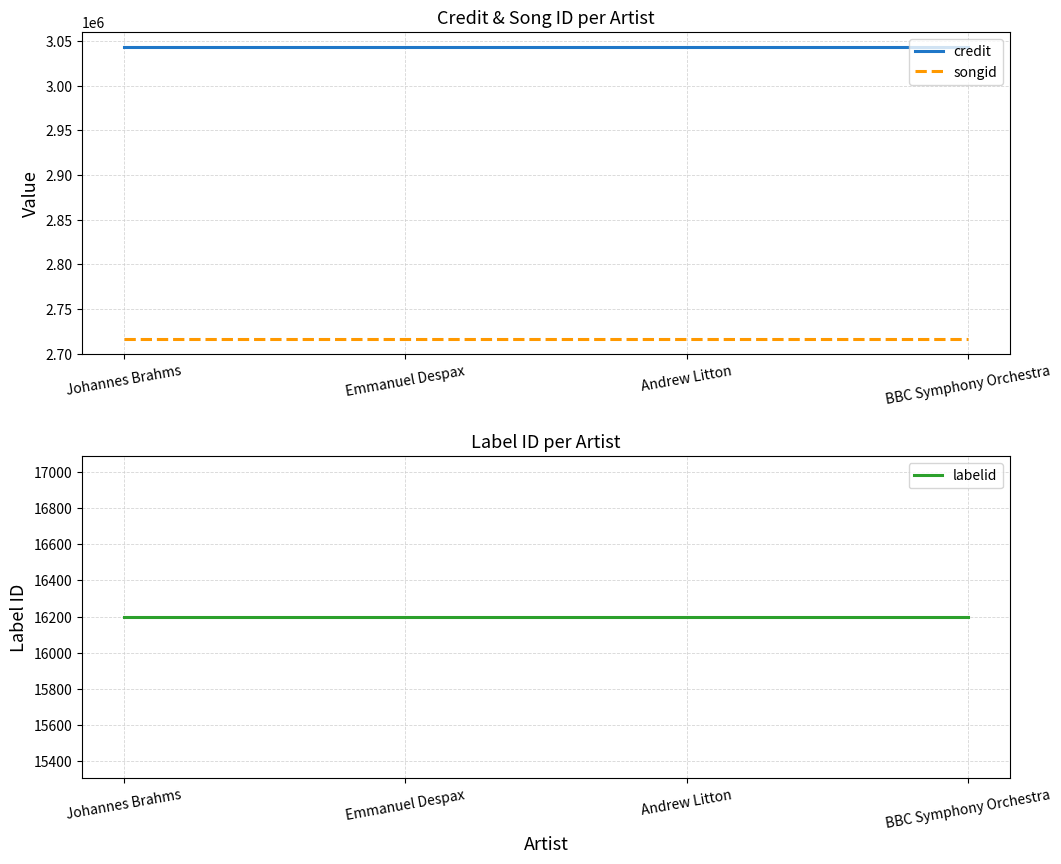

What is the label of the 2nd point from the right?

Andrew Litton